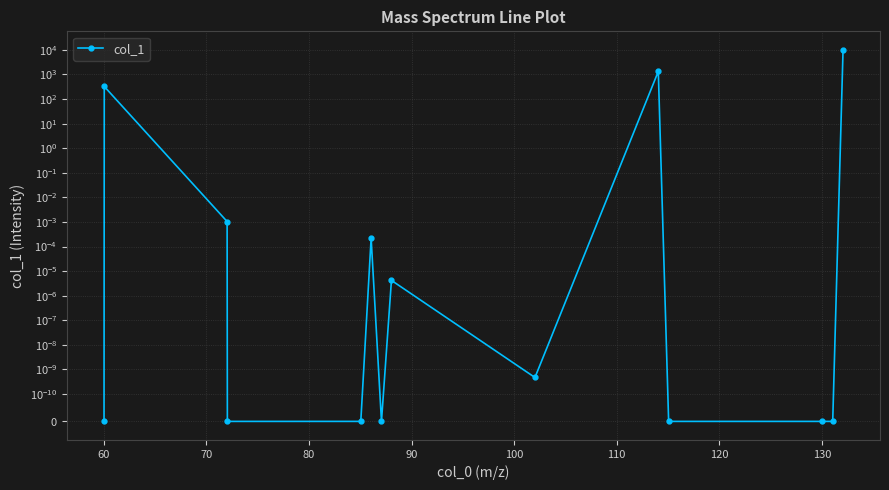

What position from the right is 60?

13